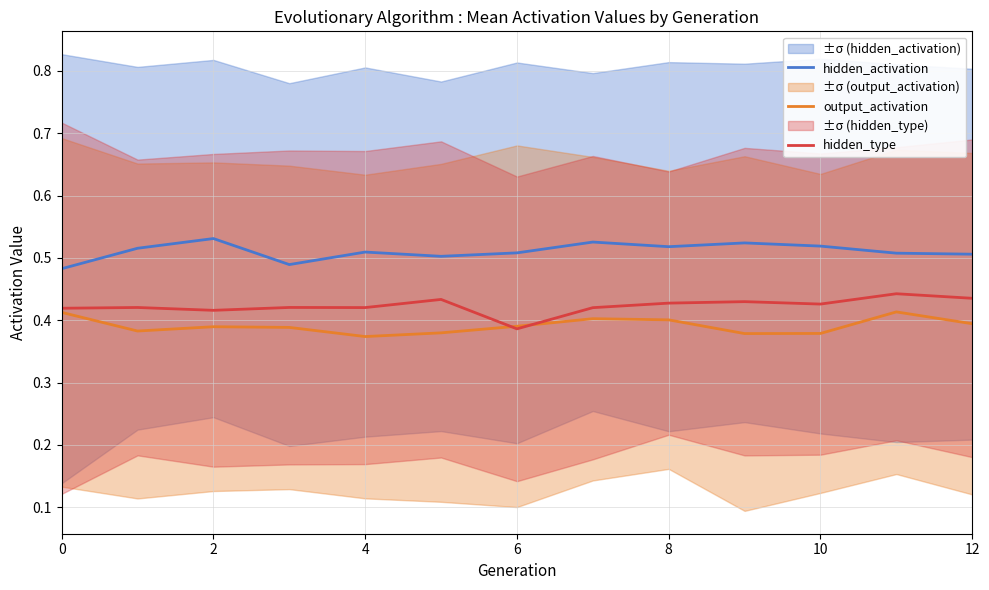

Is it true that hidden_activation equals 0.5 at 12?

True